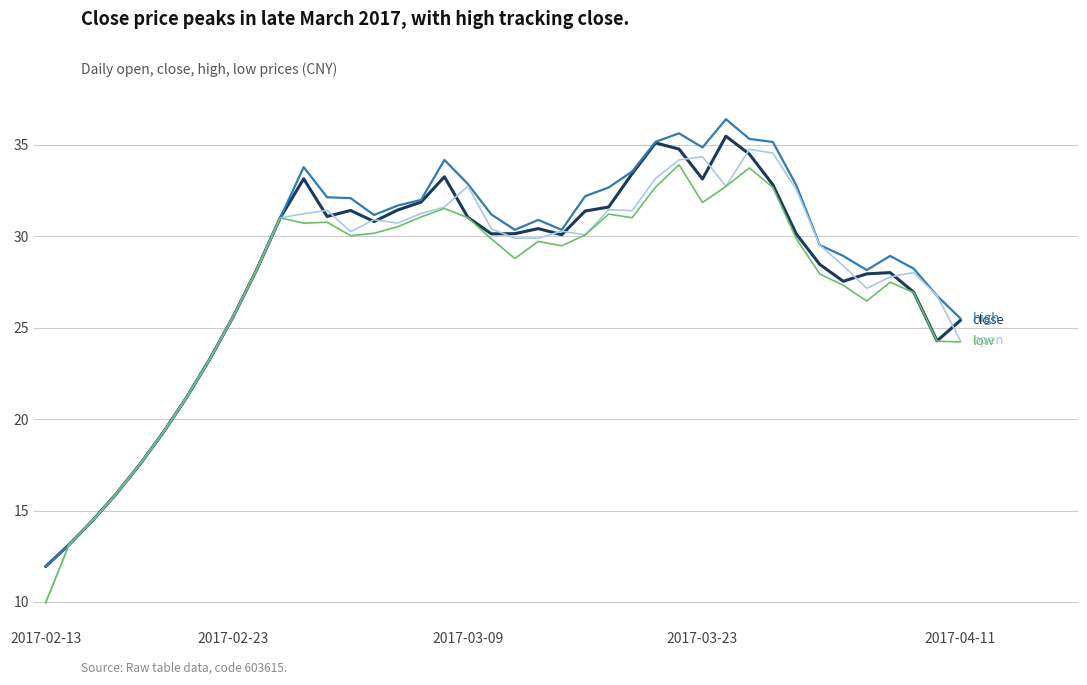

What is the minimum value shown in the chart?

9.9